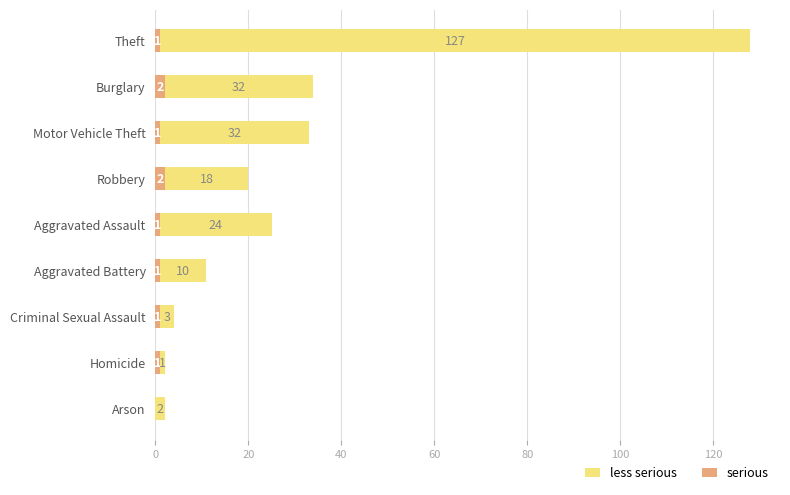

At which category is the sum across all series the highest?

Theft